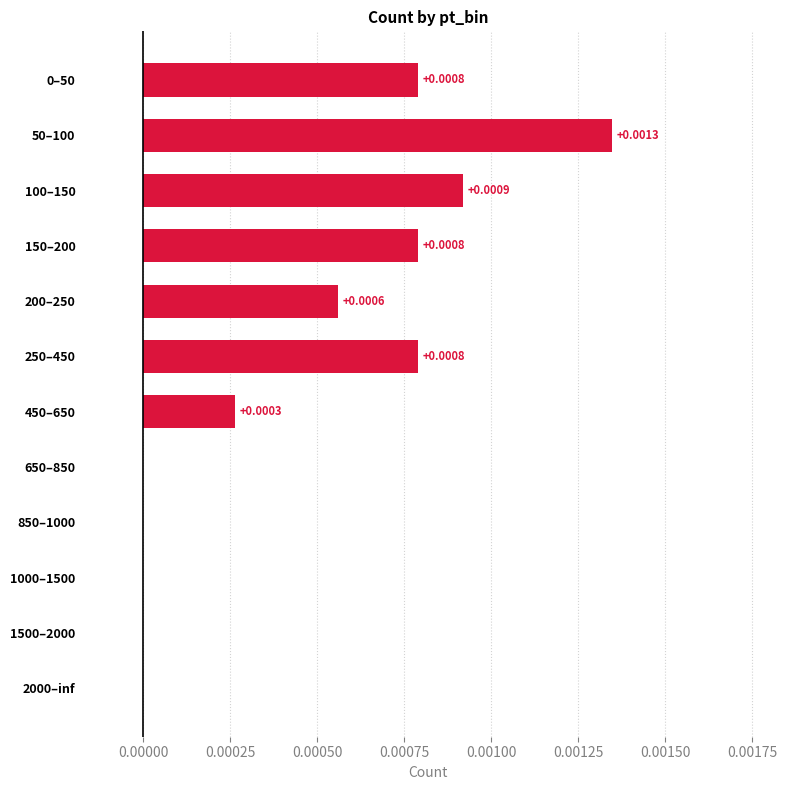

Which has a higher value, 50–100 or 650–850?

50–100